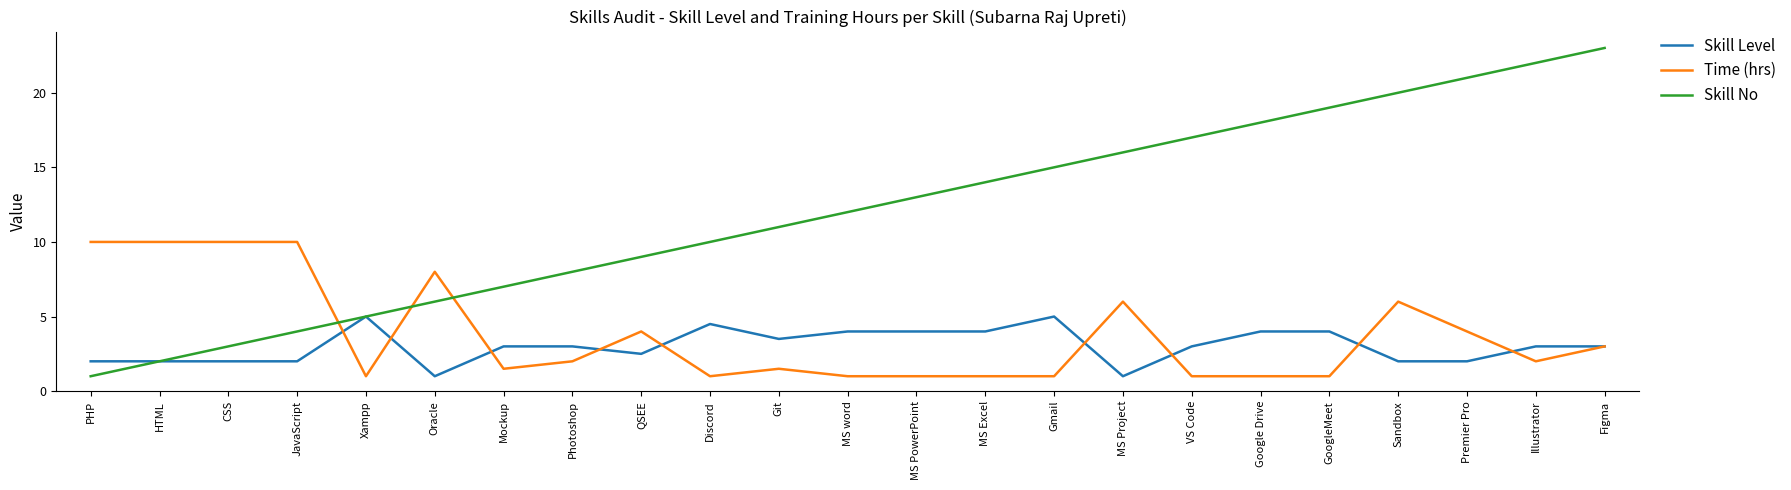

What position from the right is Git?

13